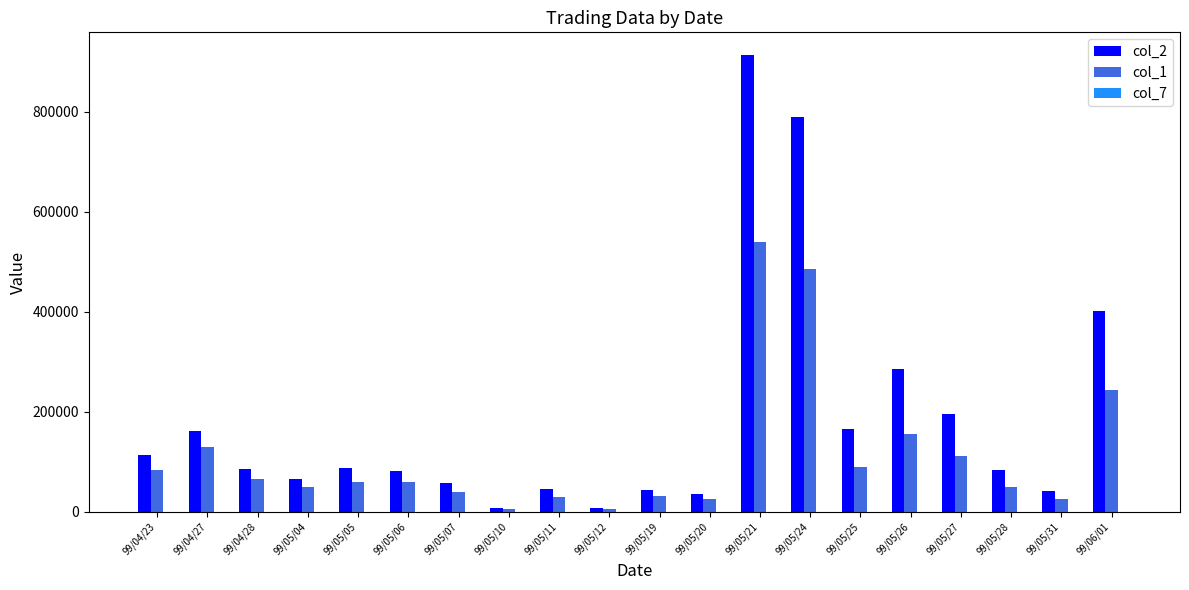

The value of col_2 at 99/05/07 is 57200. True or false?

True